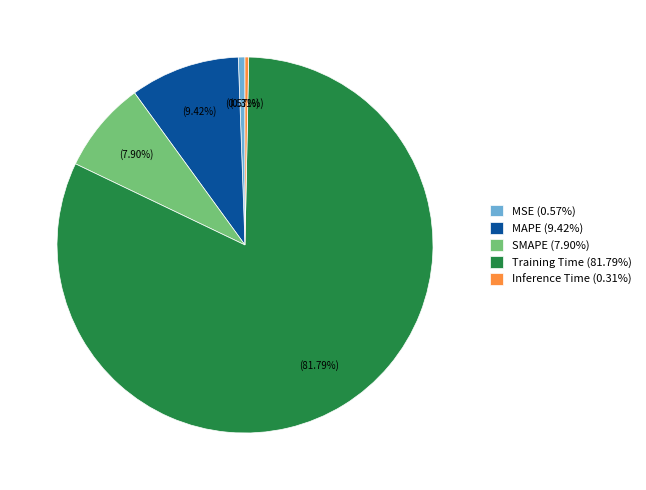

Which has a higher value, Training Time or Inference Time?

Training Time